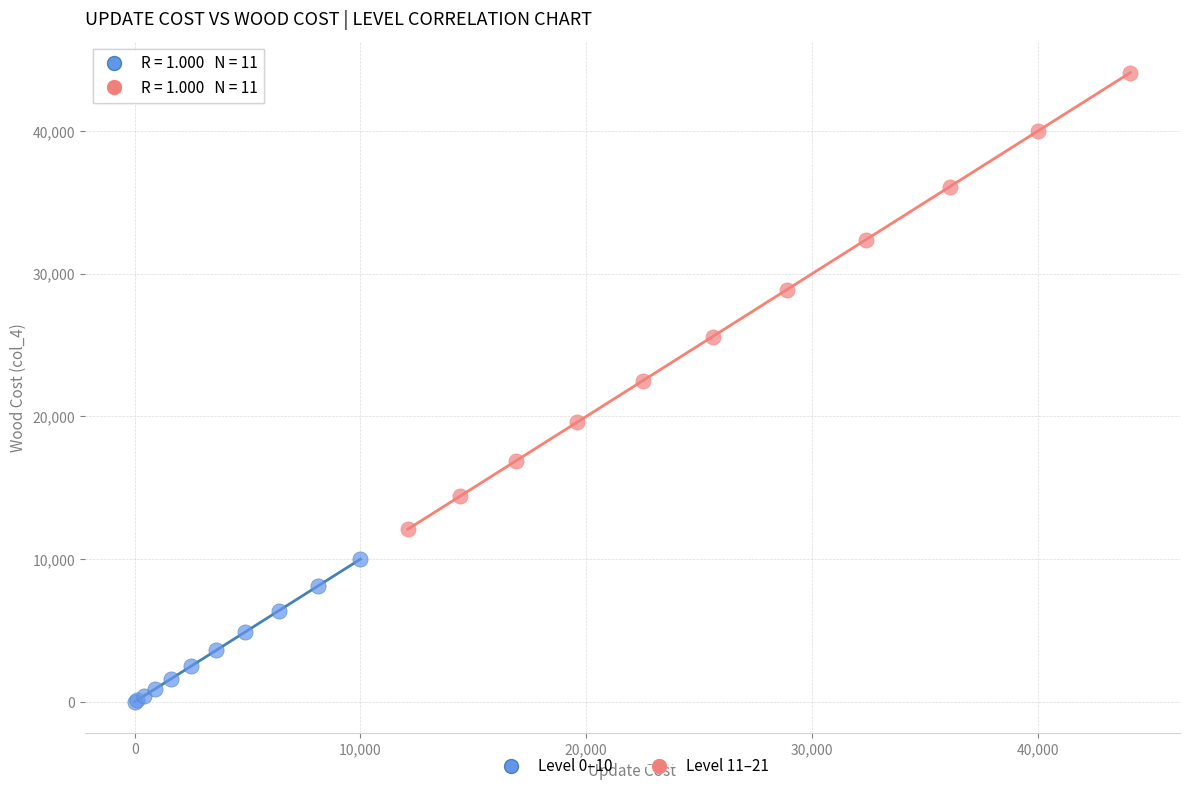

Which series reaches the maximum Y coordinate?

Level 11–21